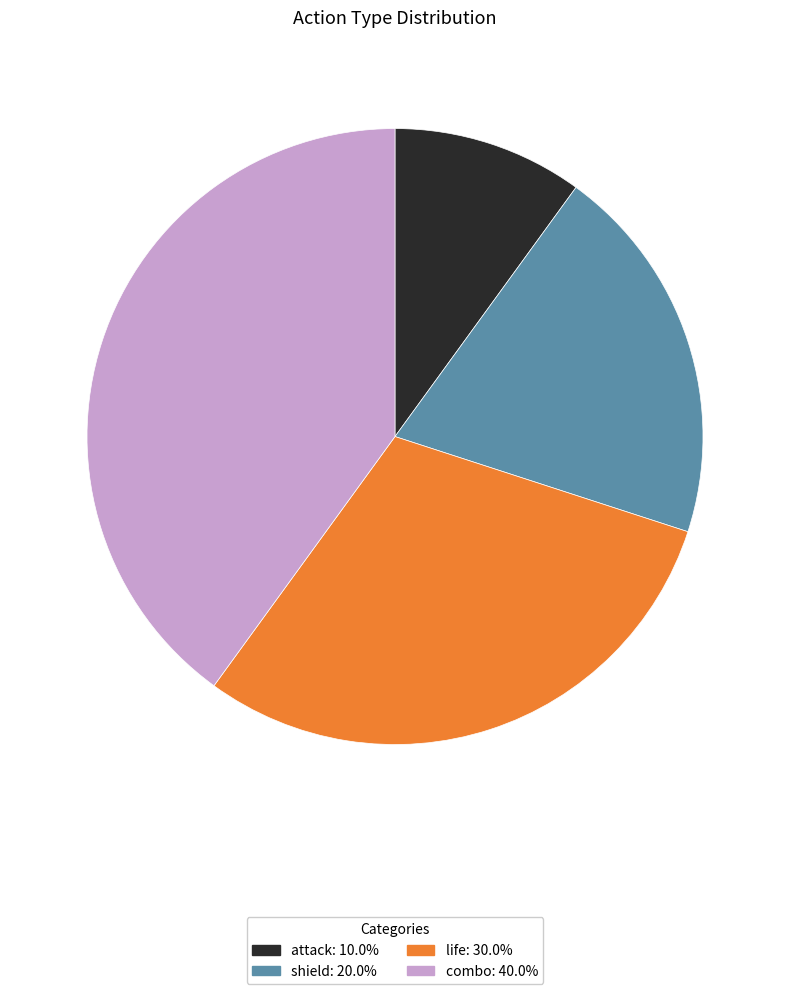

Does combo account for over 50% of the chart?

No